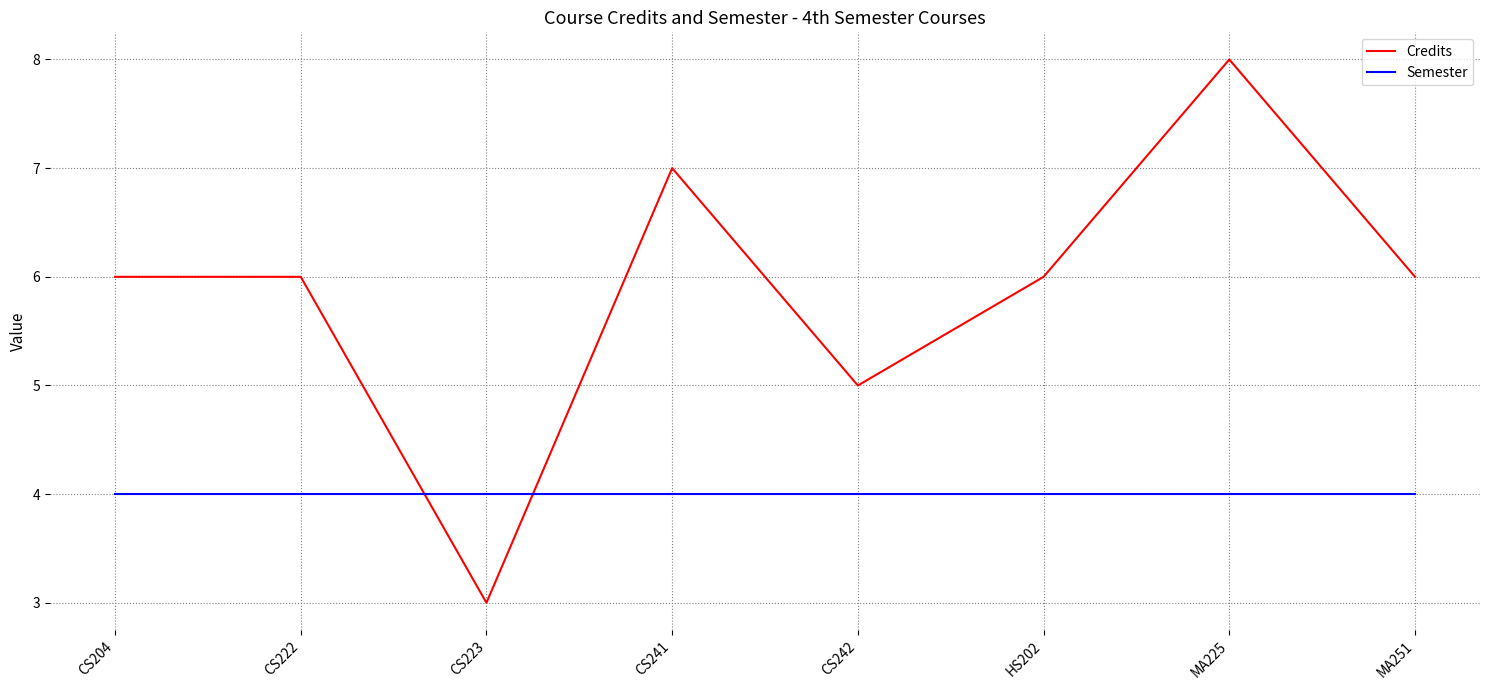

The Semester series shows 4 at CS204. True or false?

True